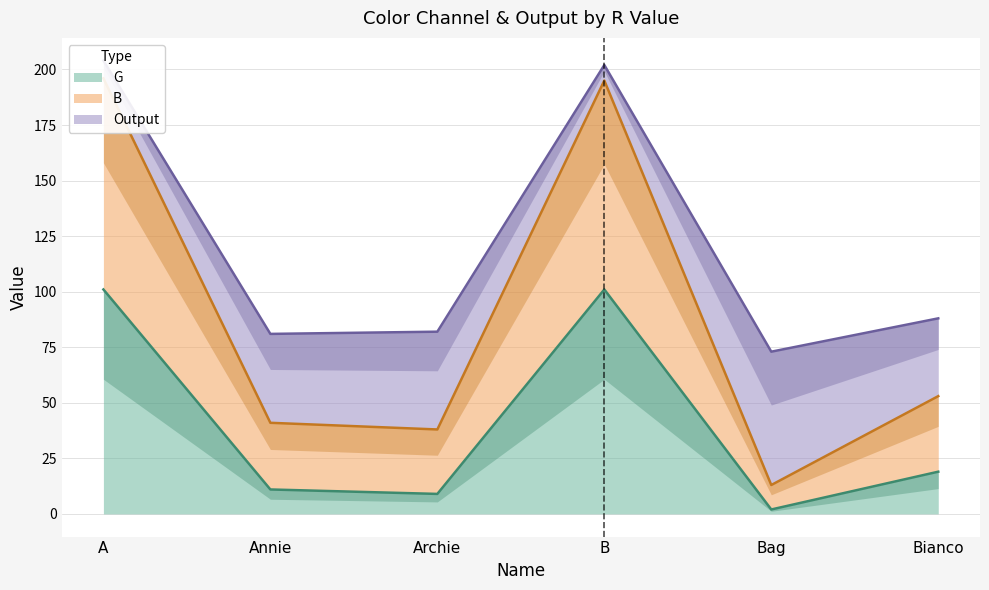

At which label is G closest to 51?

Bianco